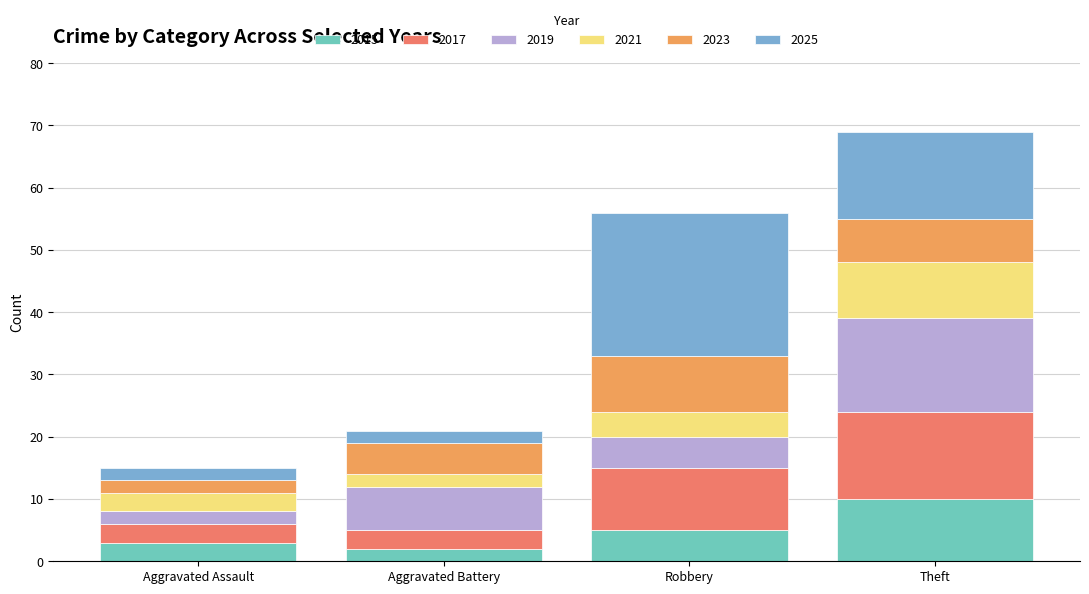

At which category is the sum across all series the highest?

Theft